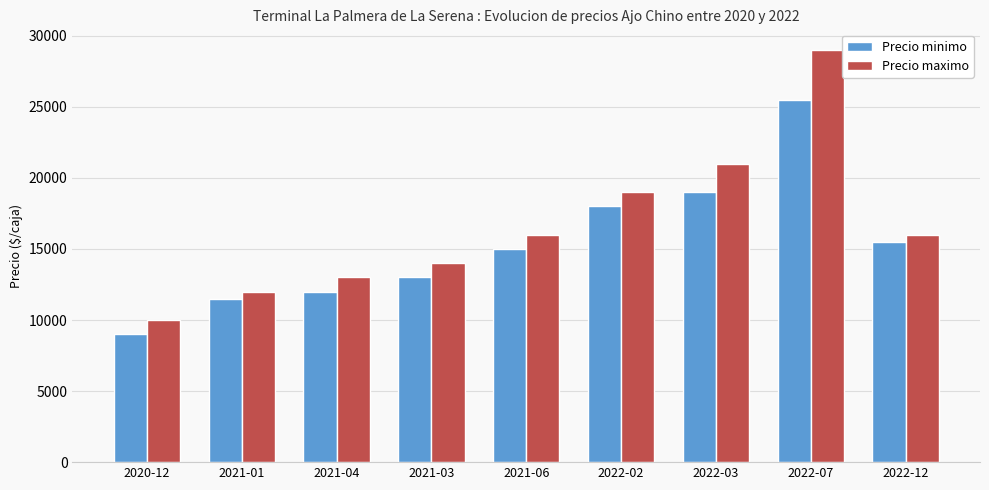

Is it true that Precio maximo equals 14000 at 2021-03?

True